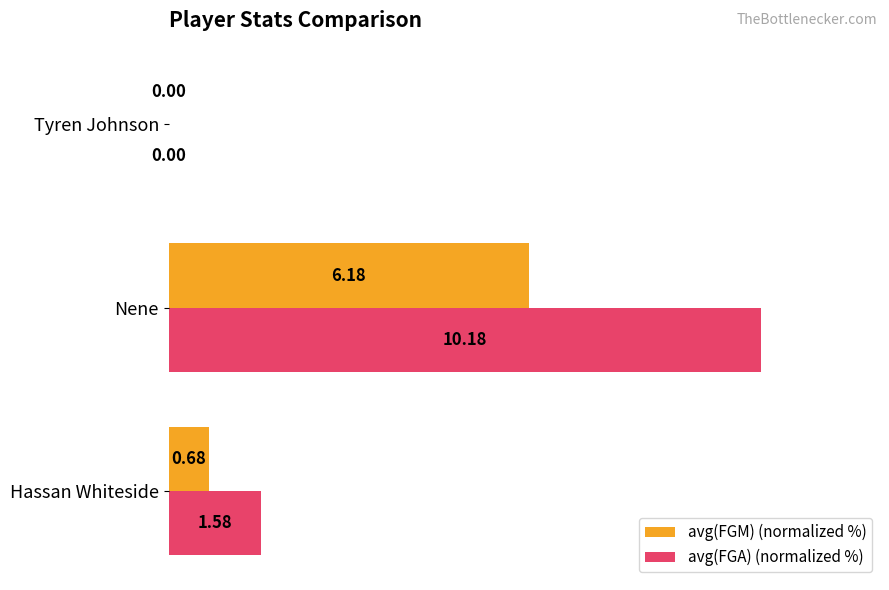

What are all the series names shown in the legend?

avg(FGM) (normalized %), avg(FGA) (normalized %)